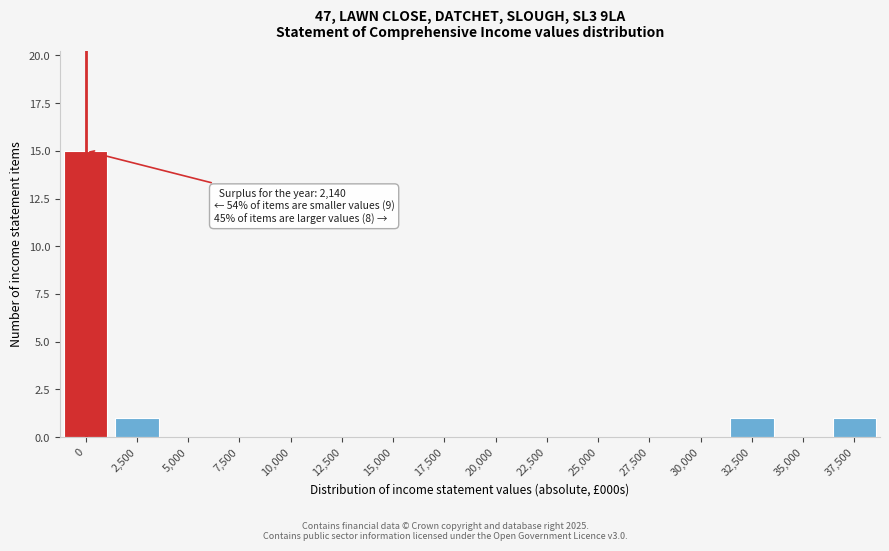

Reading left to right, extract all data points from this chart.

0=15	2,500=1	5,000=0	7,500=0	10,000=0	12,500=0	15,000=0	17,500=0	20,000=0	22,500=0	25,000=0	27,500=0	30,000=0	32,500=1	35,000=0	37,500=1